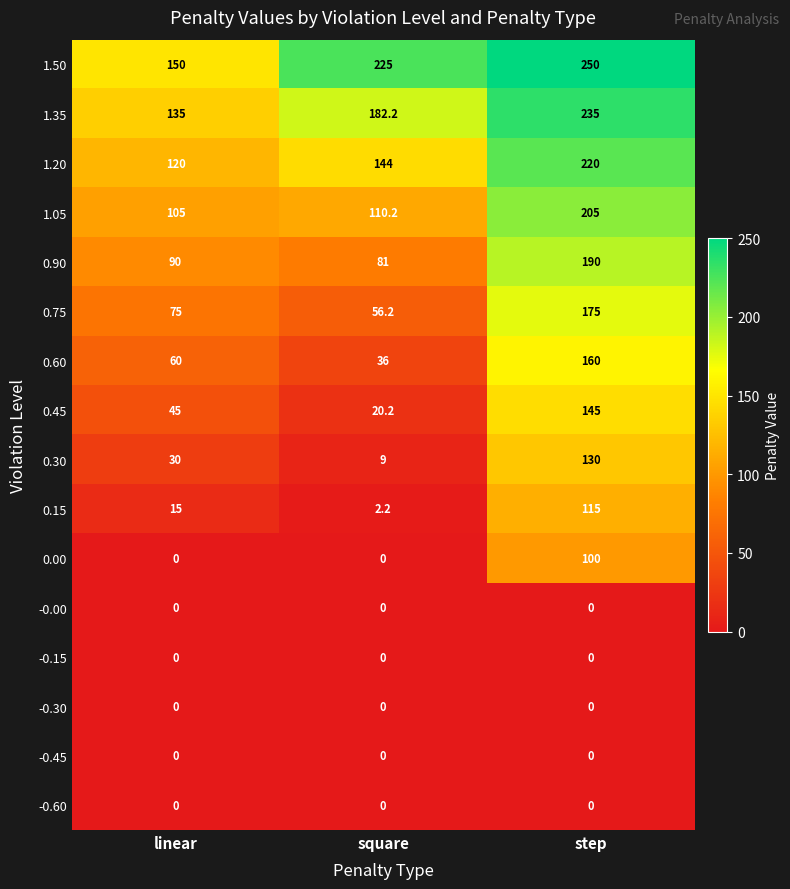

What is the lowest value of the 1.05 series?

105.0